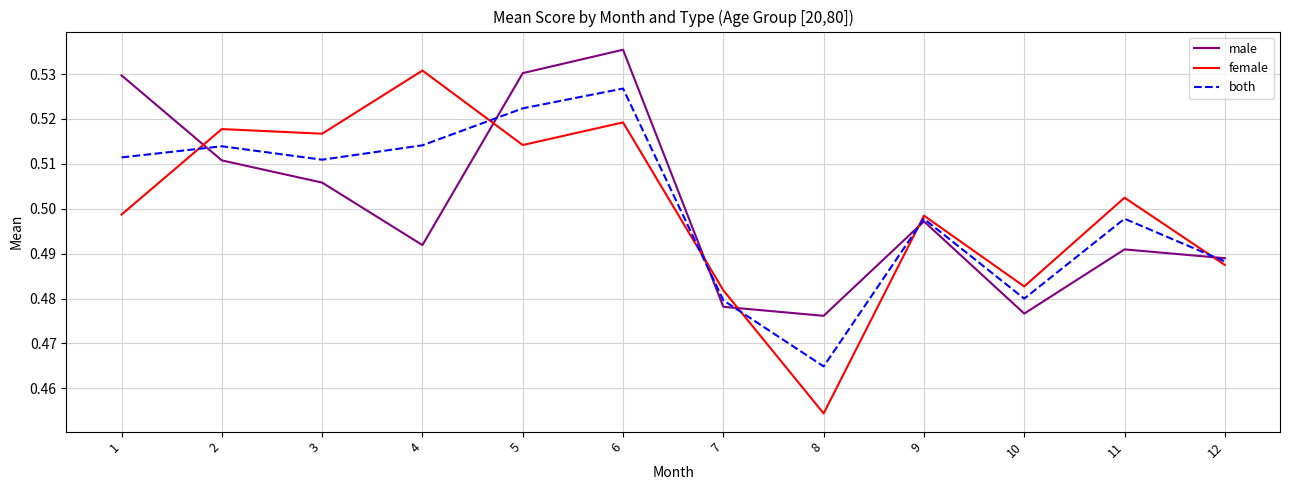

What is the difference between the maximum and minimum values in the male series?

0.1